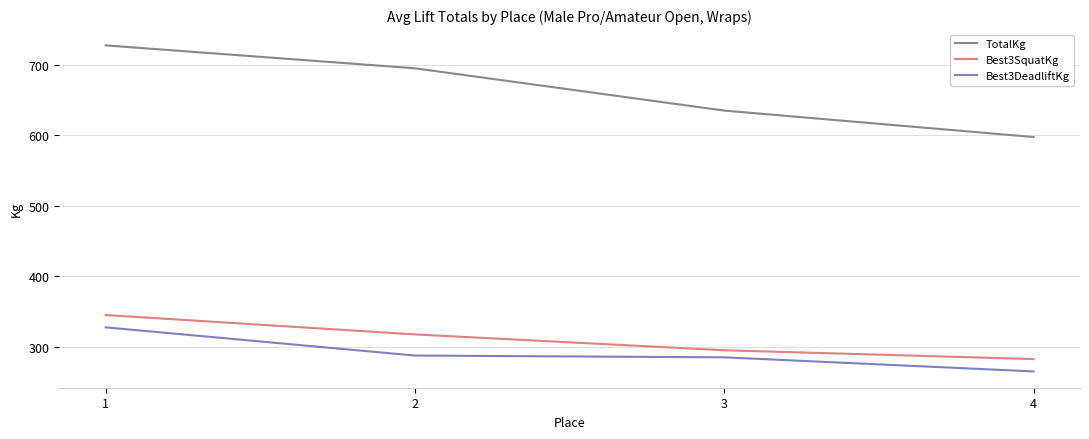

Is it true that Best3DeadliftKg equals 285.0 at 3?

True